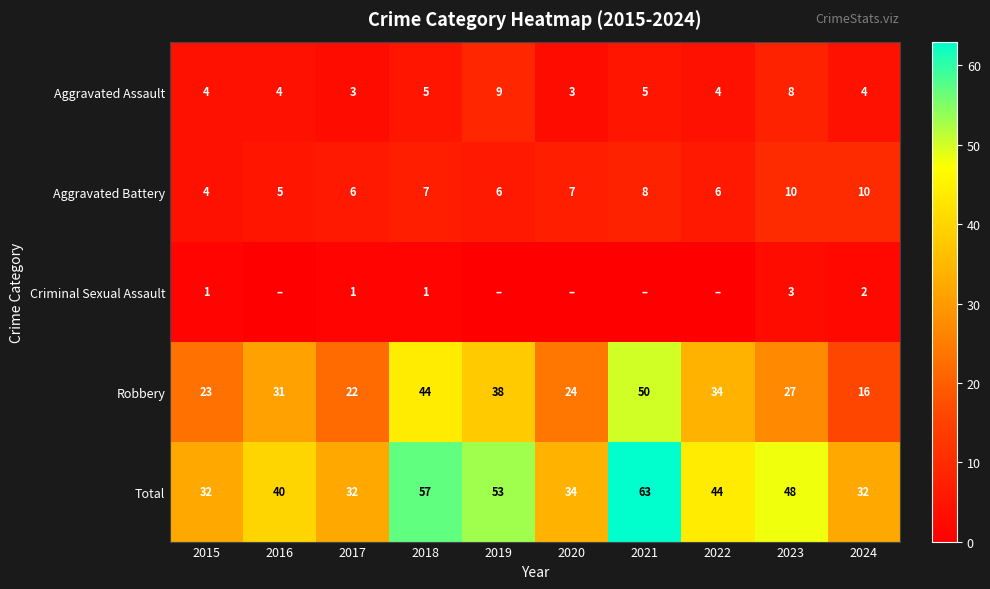

What is the total value across all series at 2023?

96